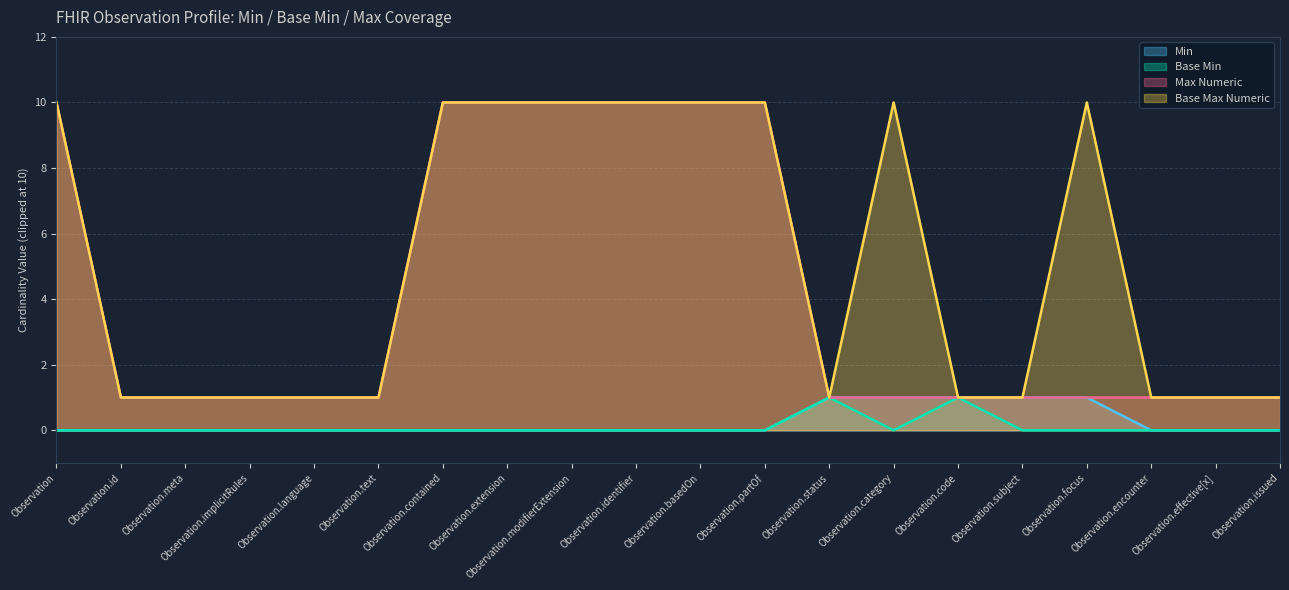

Is it true that Base Max Numeric equals 2 at Observation.implicitRules?

False